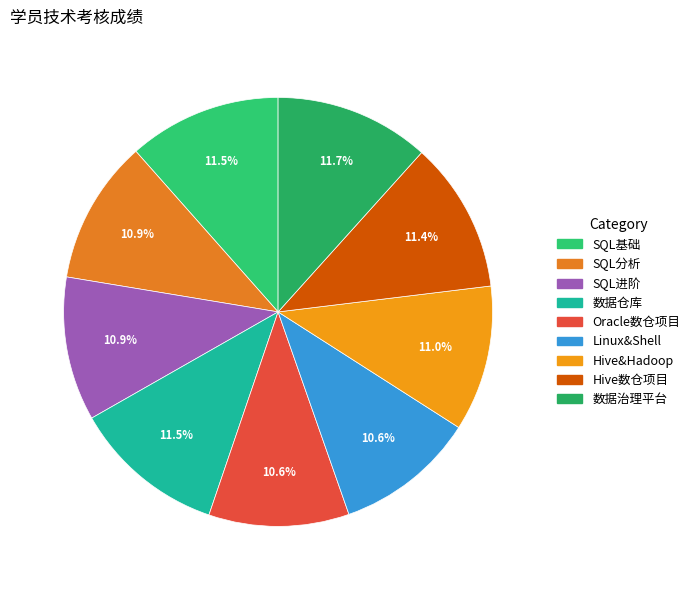

What is the smallest slice in the pie chart?

Oracle数仓项目